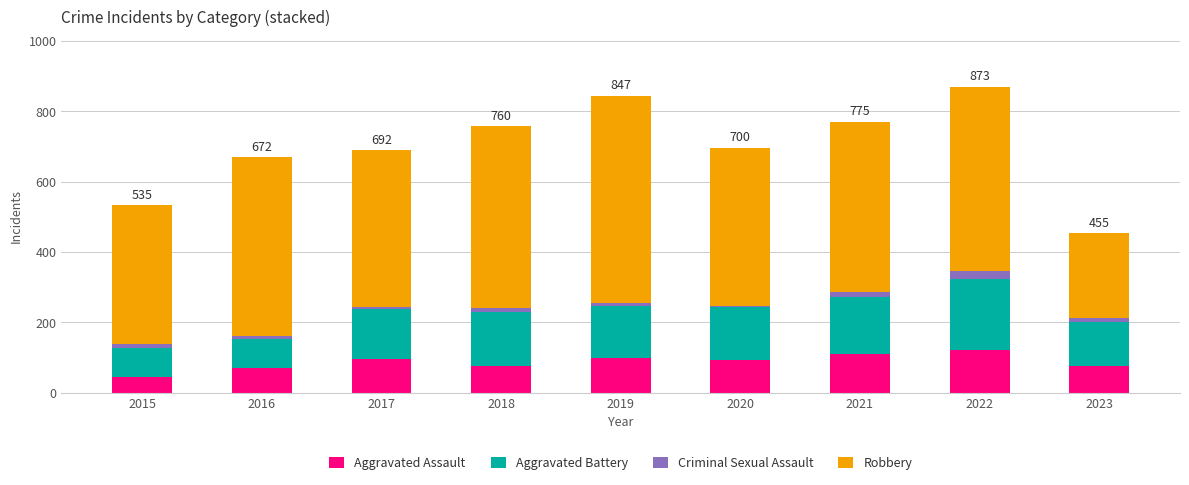

The value of Aggravated Assault at 2016 is 71. True or false?

True